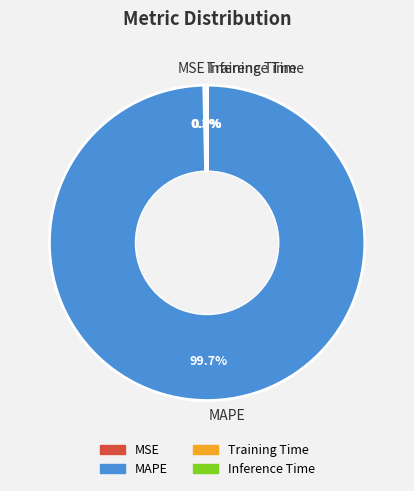

To the nearest percent, what is the difference between the largest and smallest slice percentages?

100%